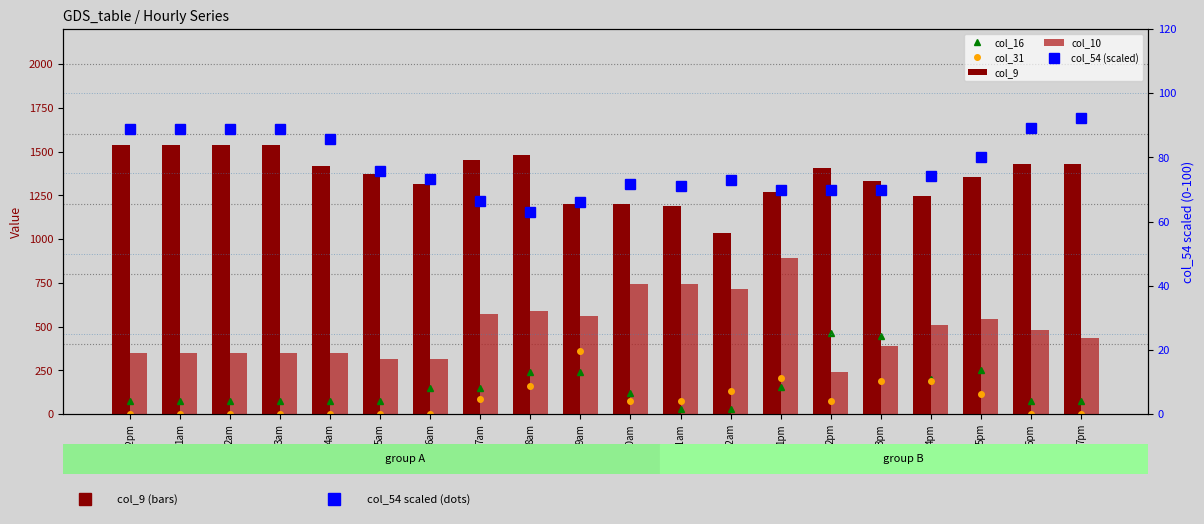

Which series has the largest total across all categories?

col_9